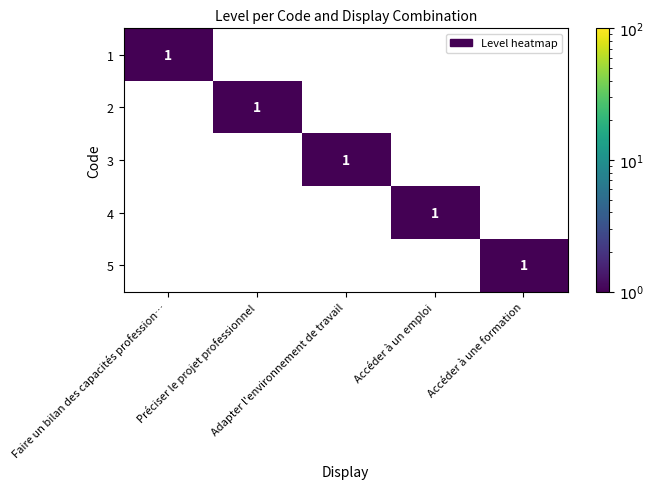

At how many categories does at least one series exceed 0?

5